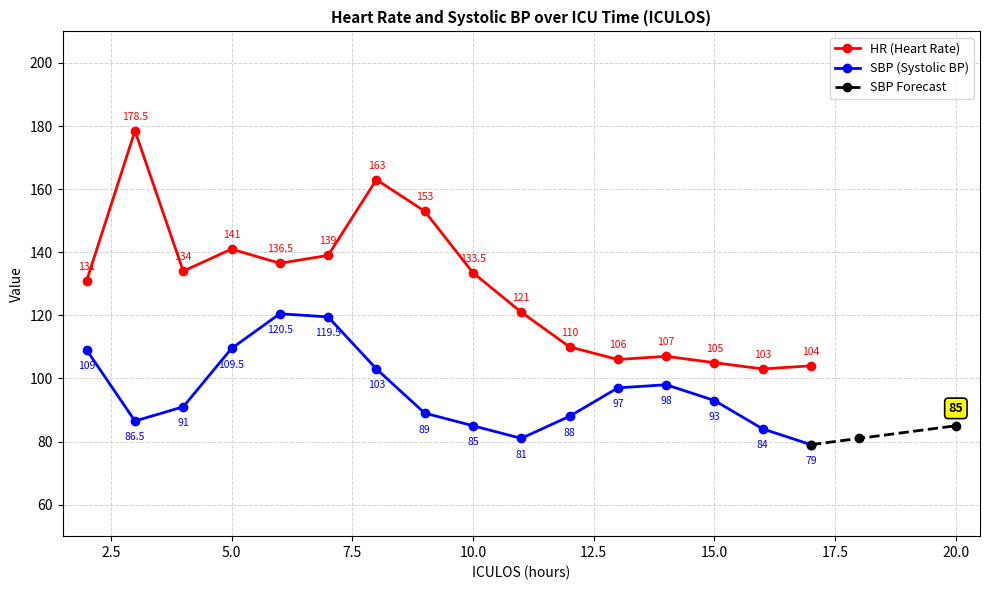

At which category does the chart reach its peak across all series?

3